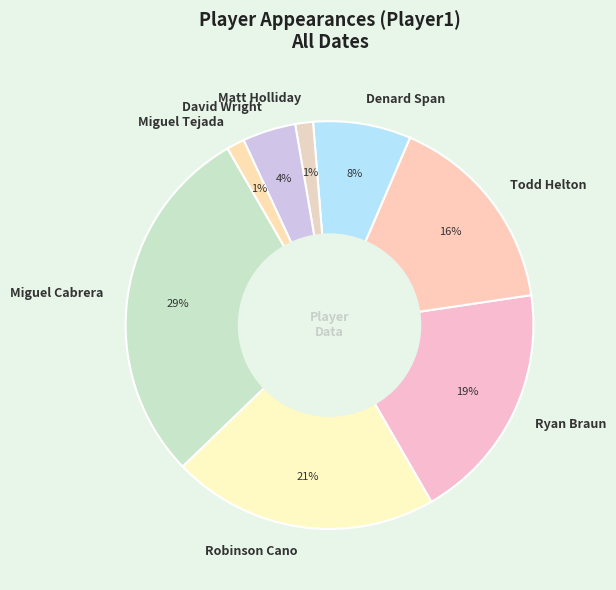

Is the sum of Ryan Braun and Denard Span greater than half?

No